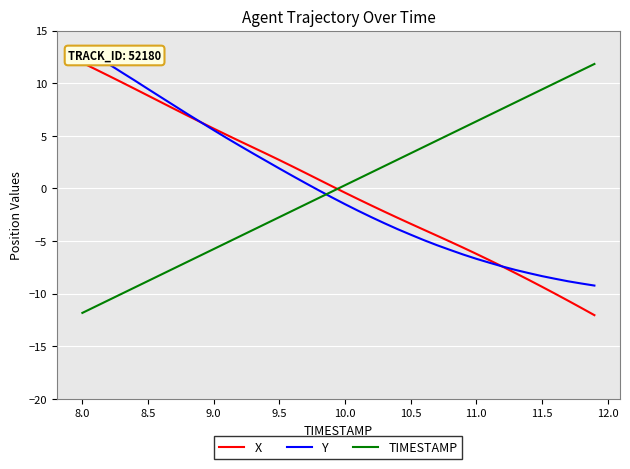

True or false: TIMESTAMP and X intersect in this chart.

True